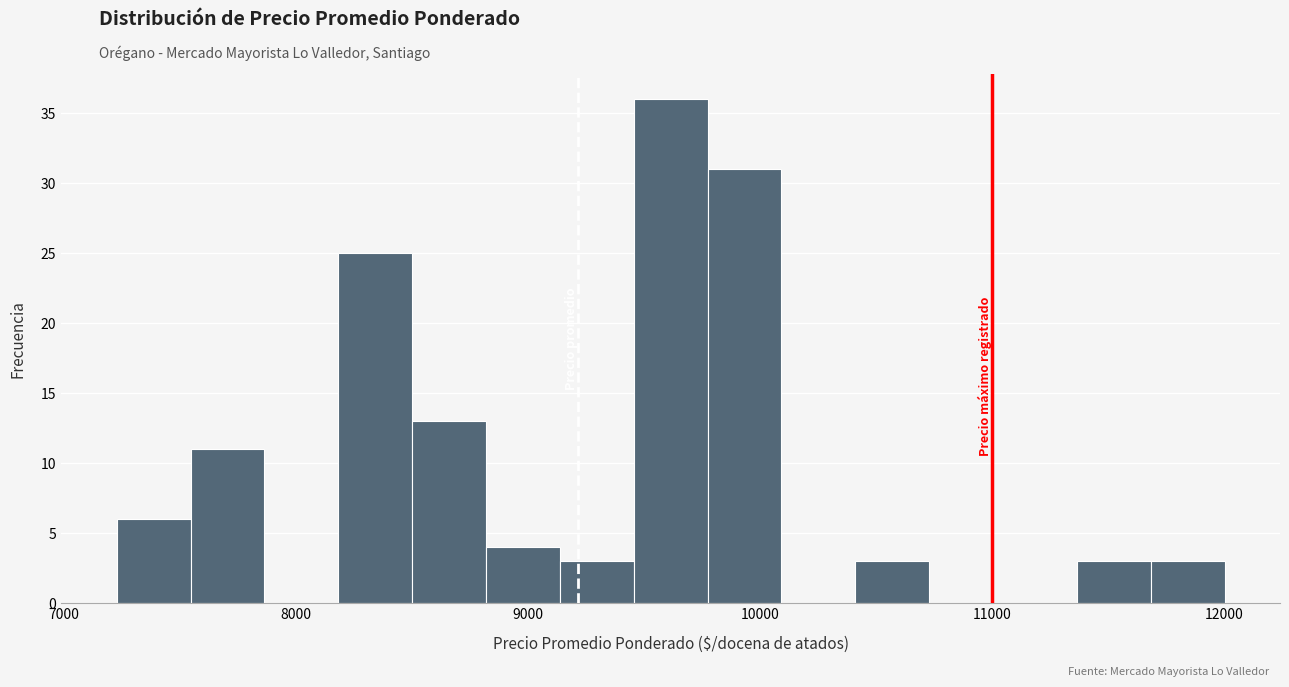

Read against the x-axis, roughly where is the centre of the tallest bar?

9600